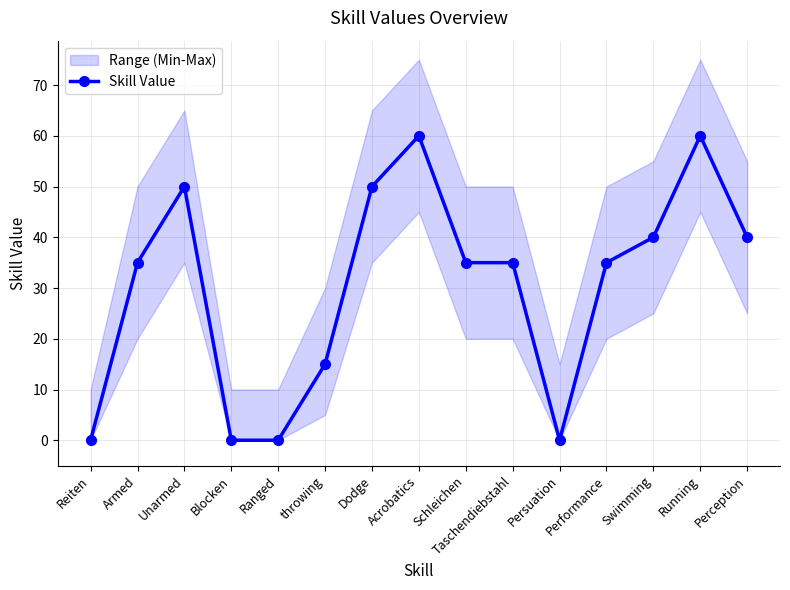

What is the label of the 5th point from the right?

Persuation